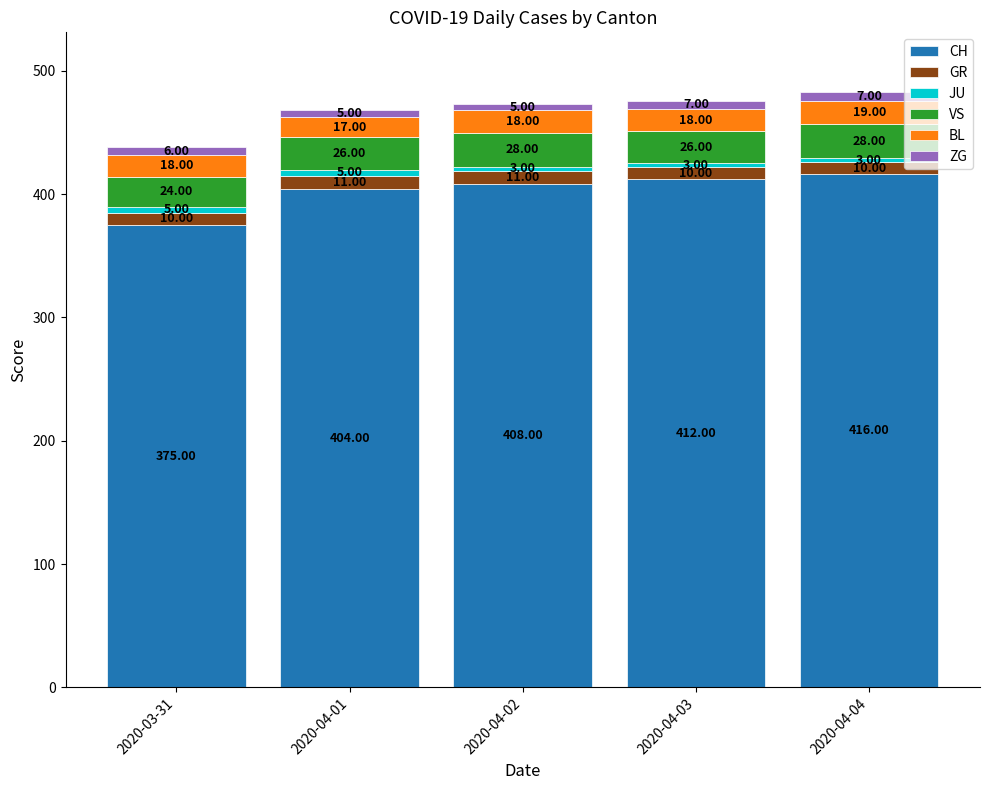

What is the average value of the CH series?

403